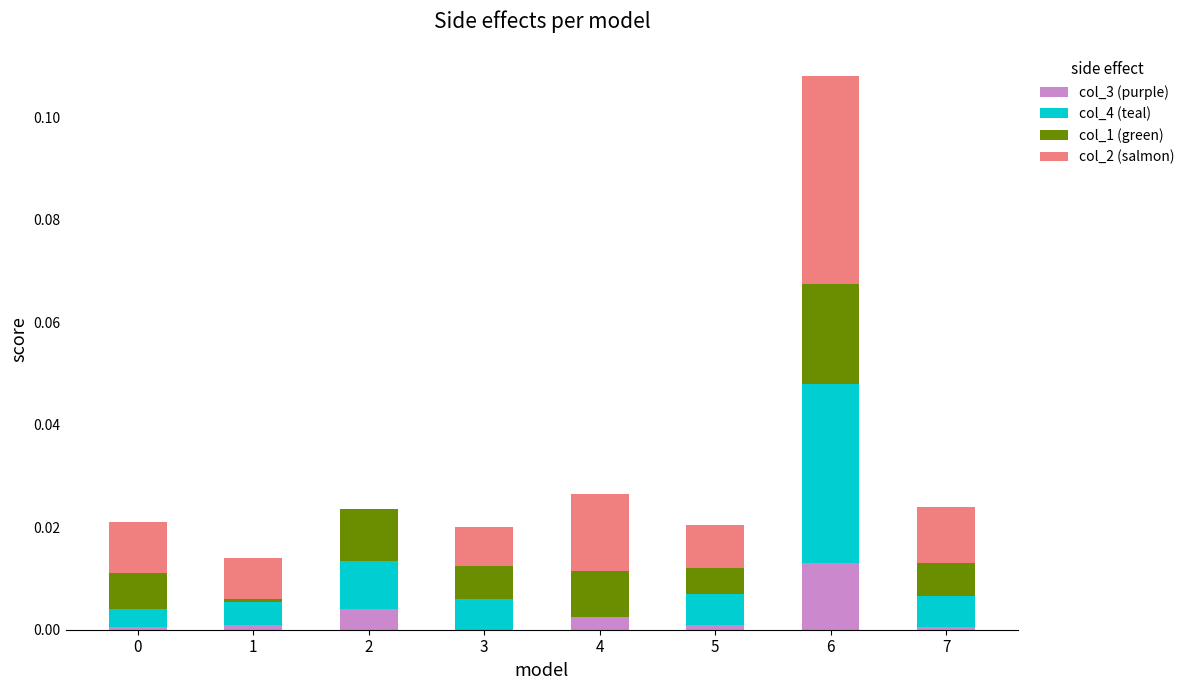

At which category is the sum across all series the highest?

6